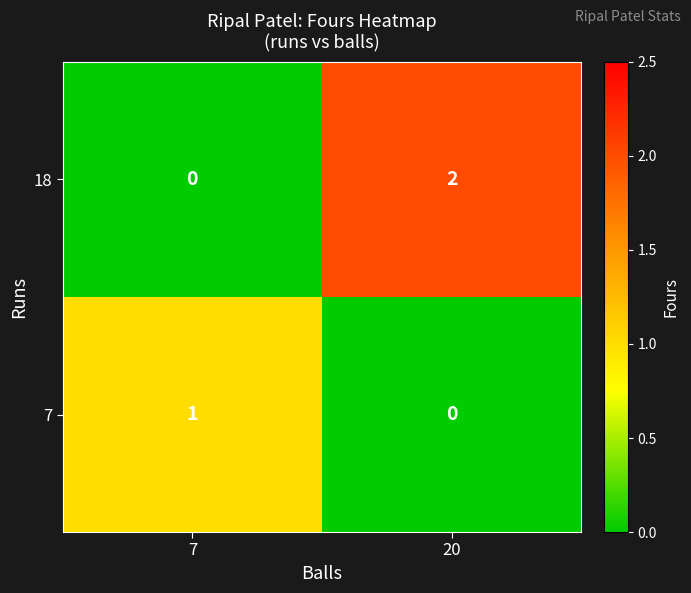

At which category does the chart reach its peak across all series?

20